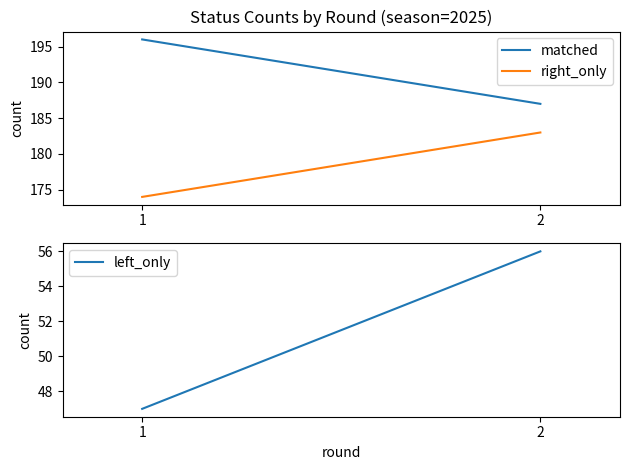

How many lines are shown in the chart?

3